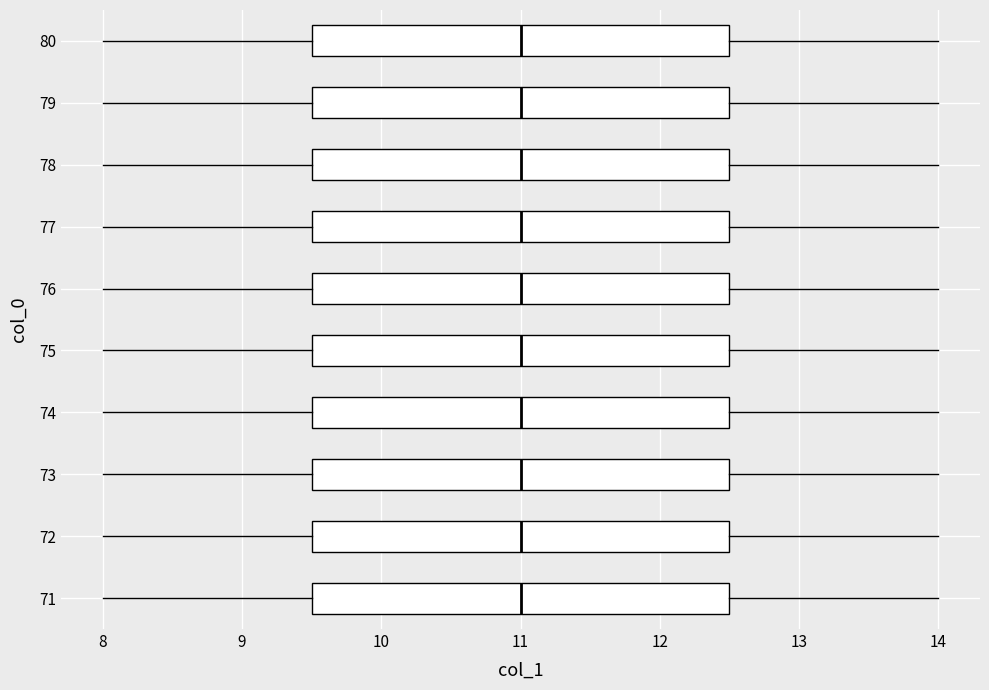

Reading bottom to top, read every box against the x-axis: the position of its median line, the range the box covers, and the ends of its whiskers. The values are not printed on the chart, so give them approximately, as read against the axis.

71: median 11.0, box 9.5 to 12.5, whiskers 8.0 to 14.0
72: median 11.0, box 9.5 to 12.5, whiskers 8.0 to 14.0
73: median 11.0, box 9.5 to 12.5, whiskers 8.0 to 14.0
74: median 11.0, box 9.5 to 12.5, whiskers 8.0 to 14.0
75: median 11.0, box 9.5 to 12.5, whiskers 8.0 to 14.0
76: median 11.0, box 9.5 to 12.5, whiskers 8.0 to 14.0
77: median 11.0, box 9.5 to 12.5, whiskers 8.0 to 14.0
78: median 11.0, box 9.5 to 12.5, whiskers 8.0 to 14.0
79: median 11.0, box 9.5 to 12.5, whiskers 8.0 to 14.0
80: median 11.0, box 9.5 to 12.5, whiskers 8.0 to 14.0